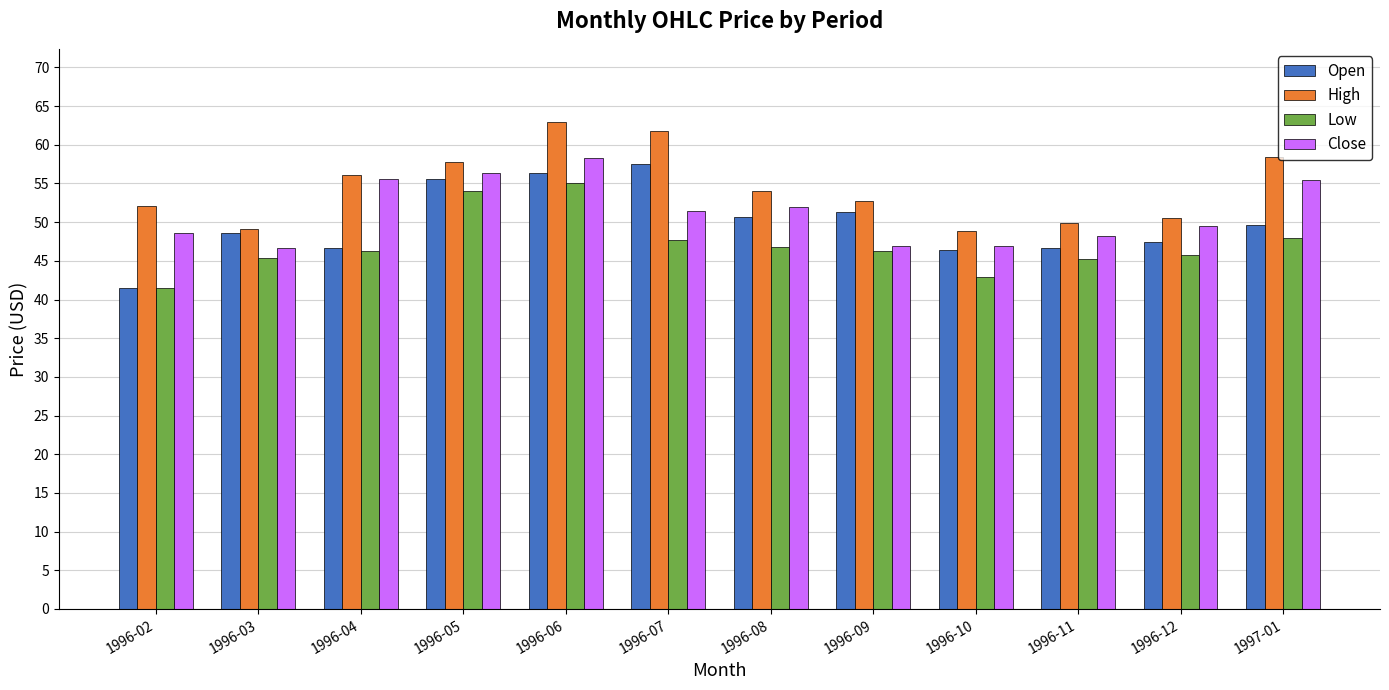

What is the approximate value of Low at 1996-11?

45.2